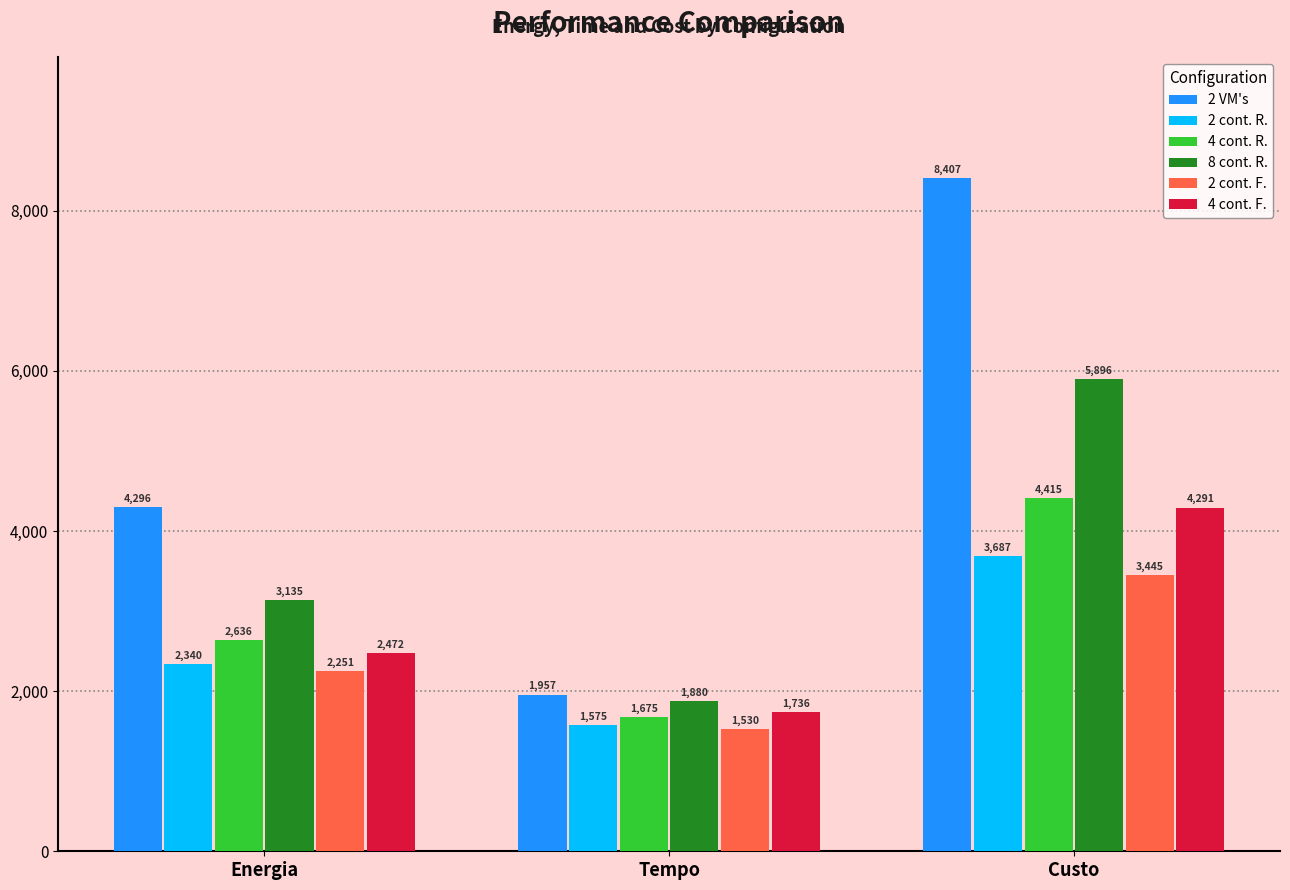

Rank the series at Tempo from highest to lowest value.

2 VM's, 8 cont. R., 4 cont. F., 4 cont. R., 2 cont. R., 2 cont. F.